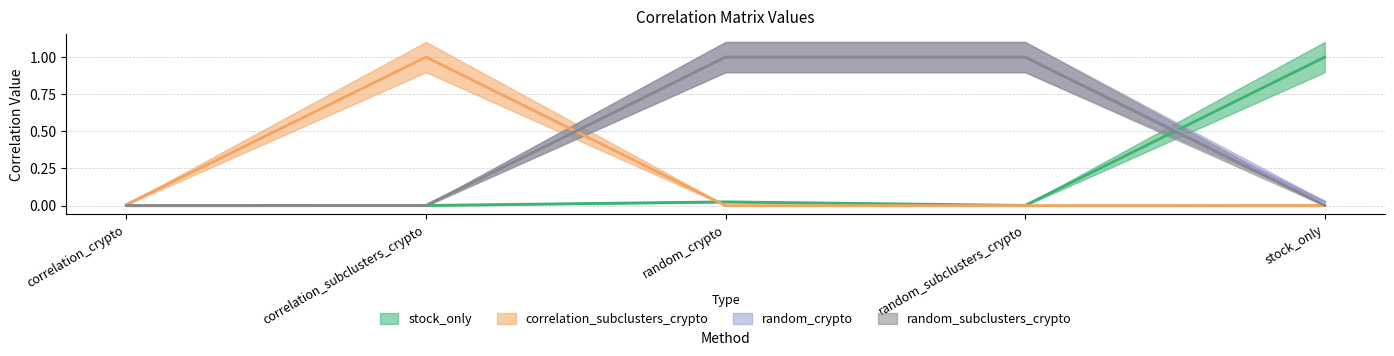

True or false: random_crypto and stock_only intersect in this chart.

True